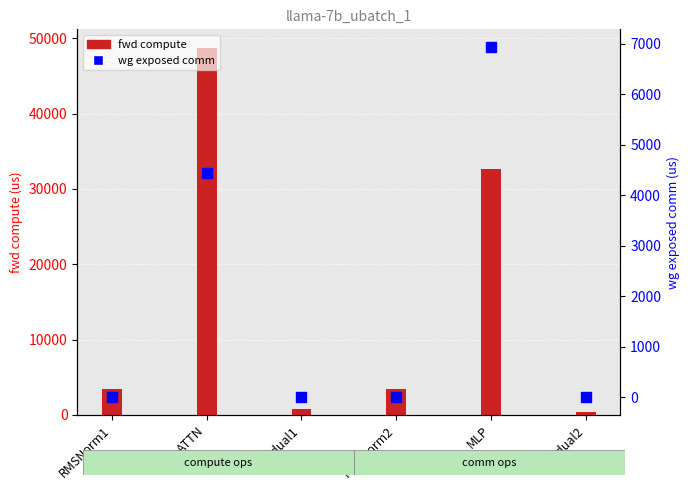

At which category is the sum across all series the highest?

ATTN